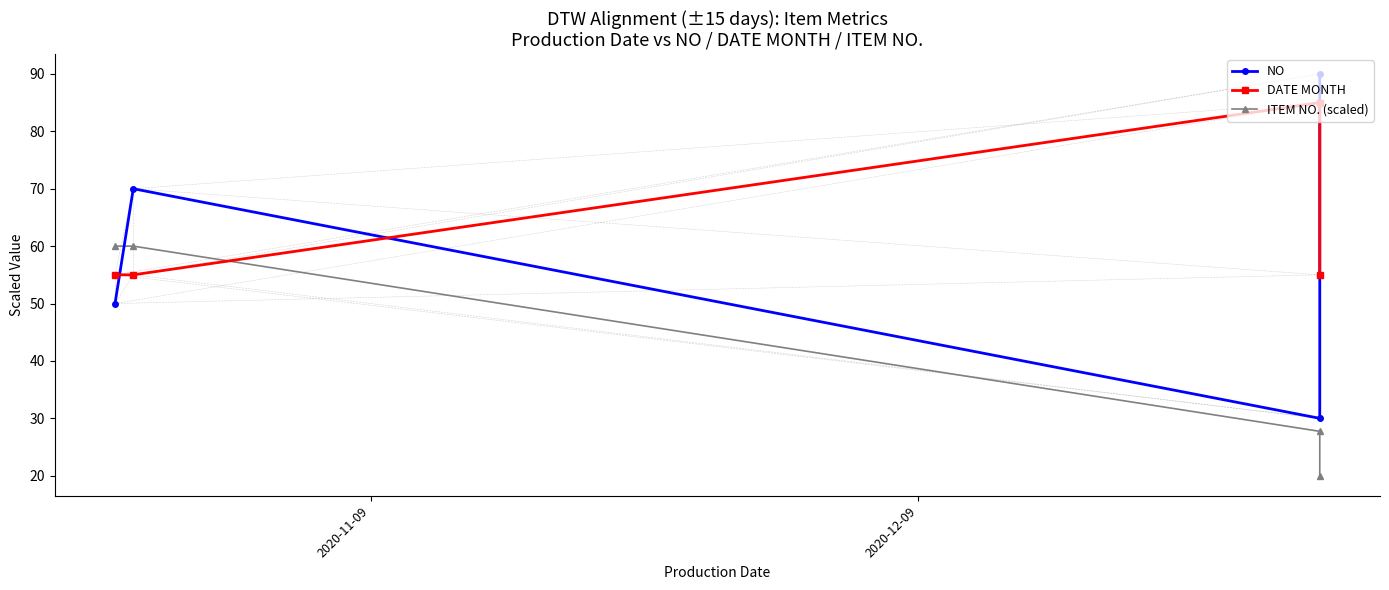

After their last crossing, which series has the higher values: DATE MONTH or NO?

NO